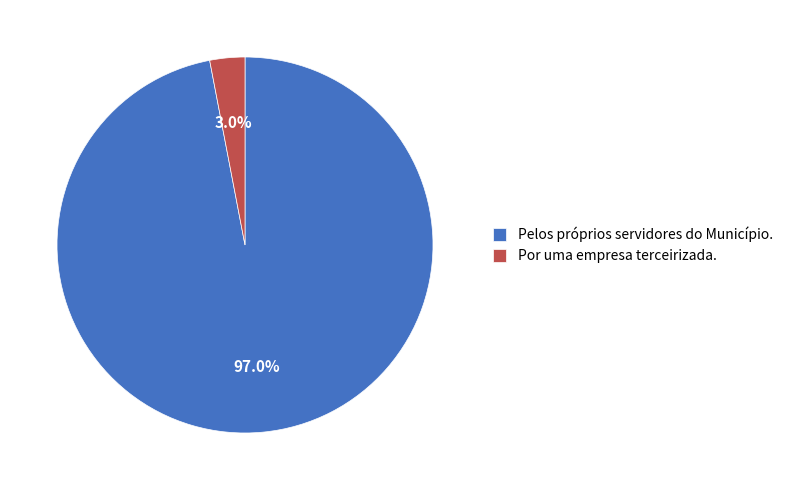

What percentage is NOT represented by Pelos próprios servidores do Município.?

3.0%